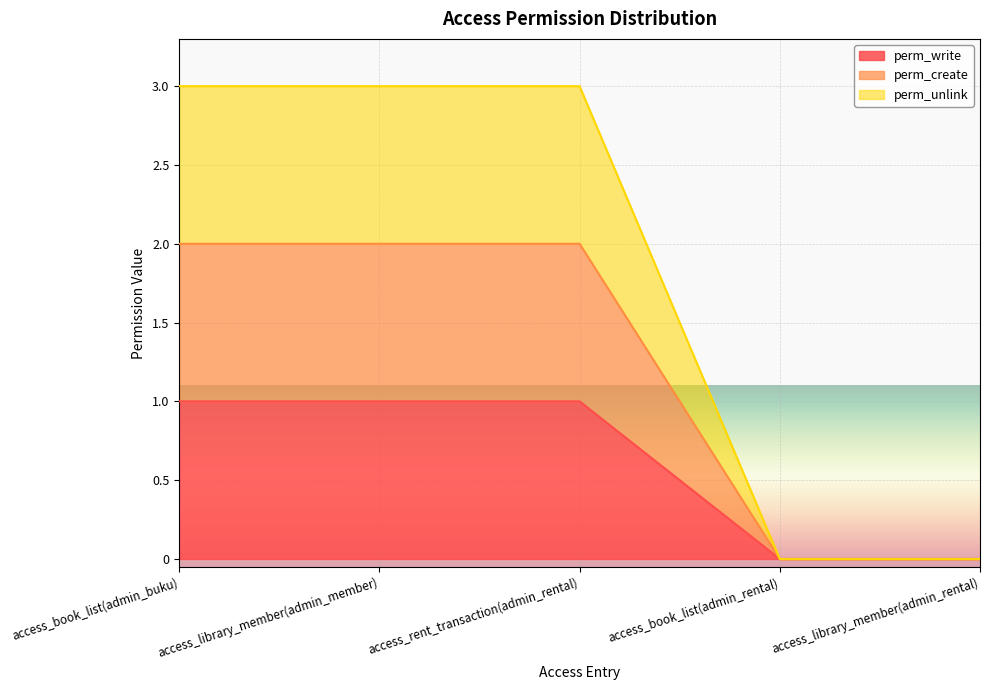

Which series changed the most between access_library_member(admin_member) and access_library_member(admin_rental)?

perm_unlink